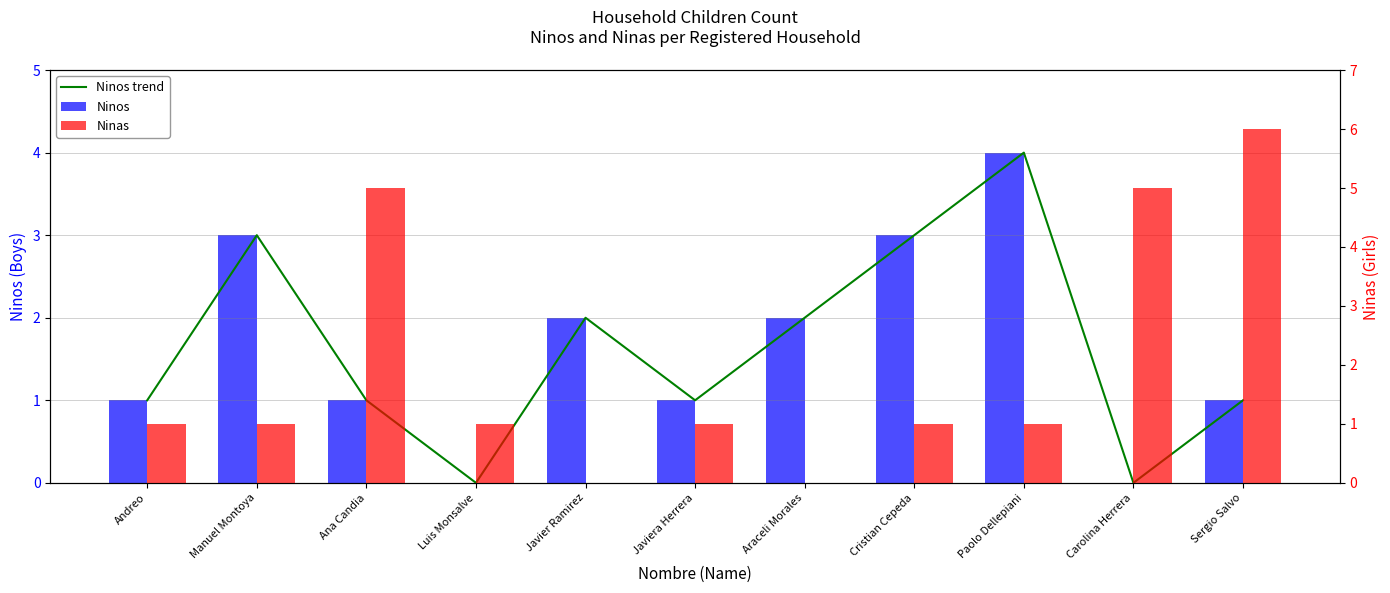

At how many categories does at least one series exceed 1?

8